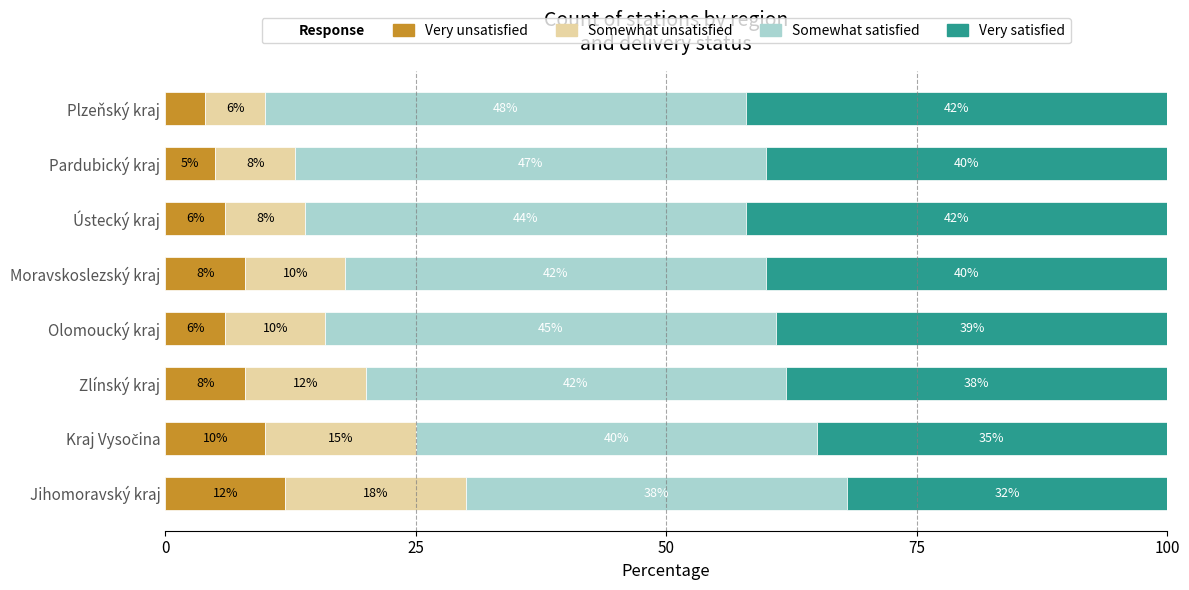

The Very unsatisfied series shows 13 at Moravskoslezský kraj. True or false?

False